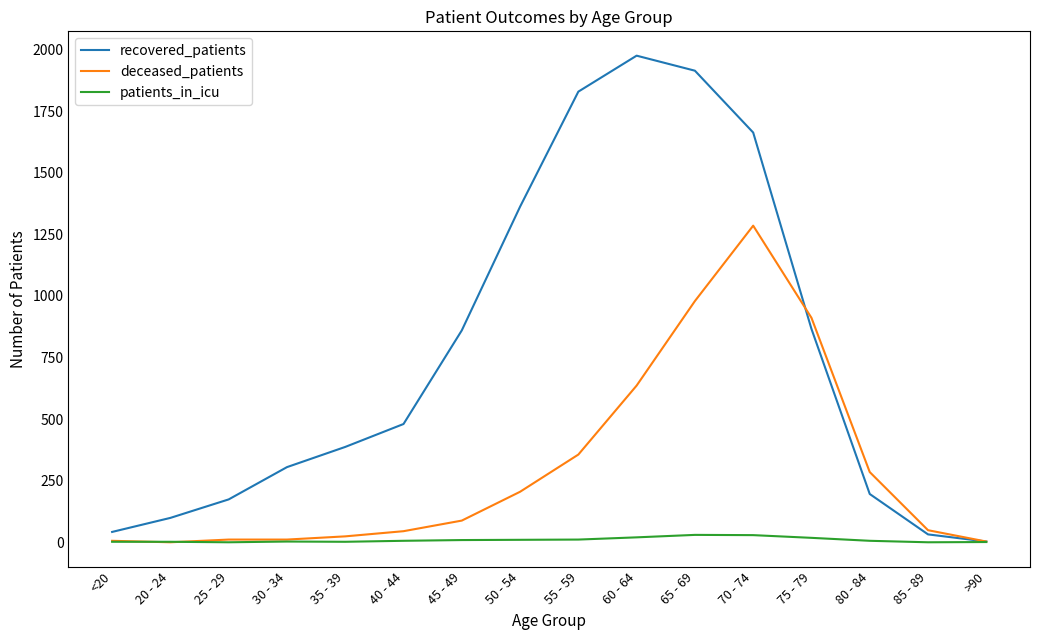

Where is the first local maximum for recovered_patients?

60 - 64